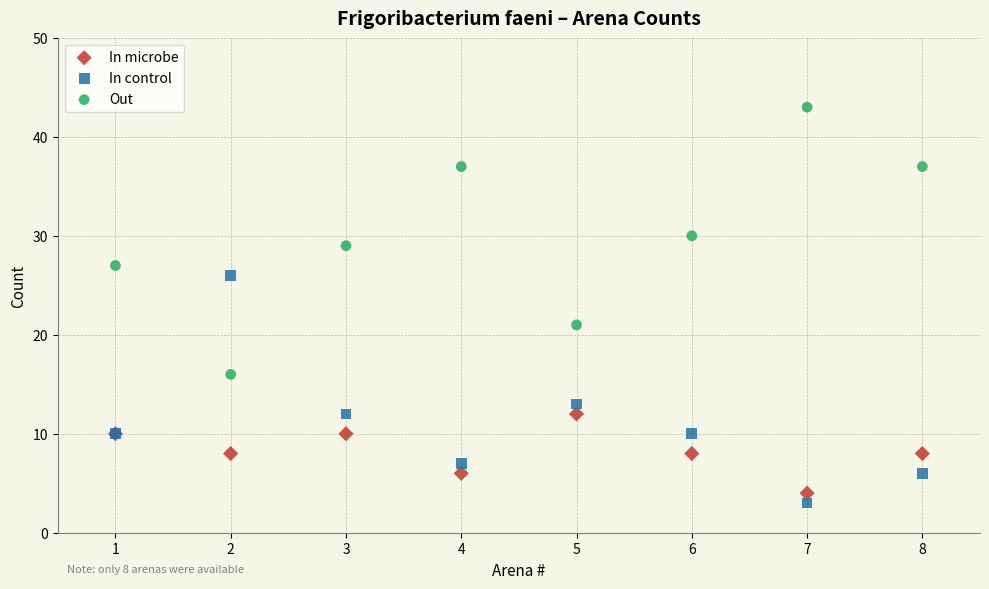

In the In control series, what Y value is closest to 14?

13